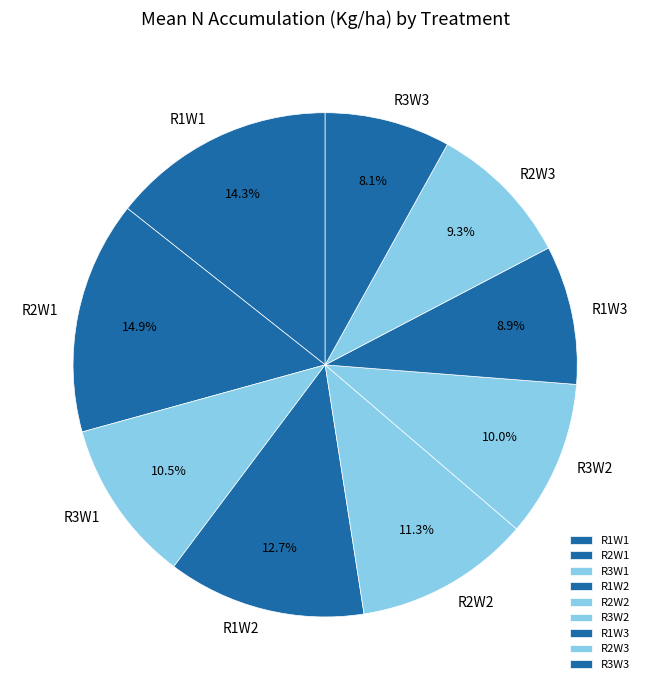

Which has a higher value, R1W2 or R3W3?

R1W2